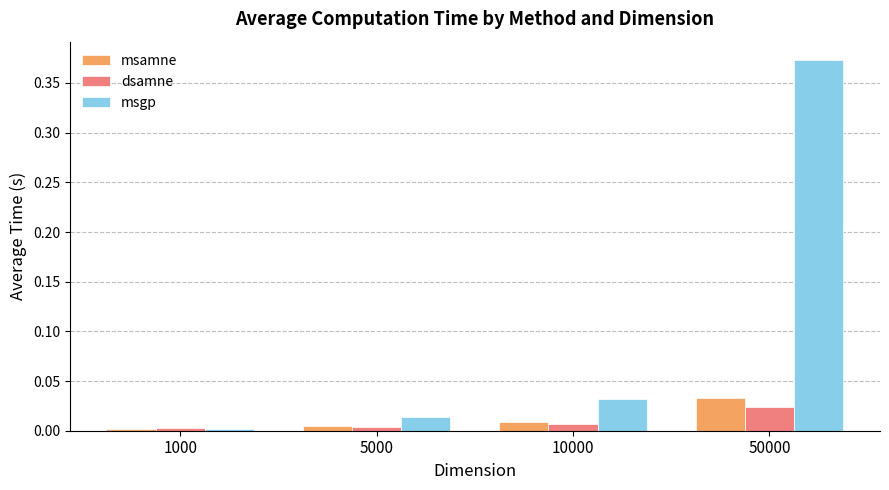

Which category has the highest value in the msgp series?

50000